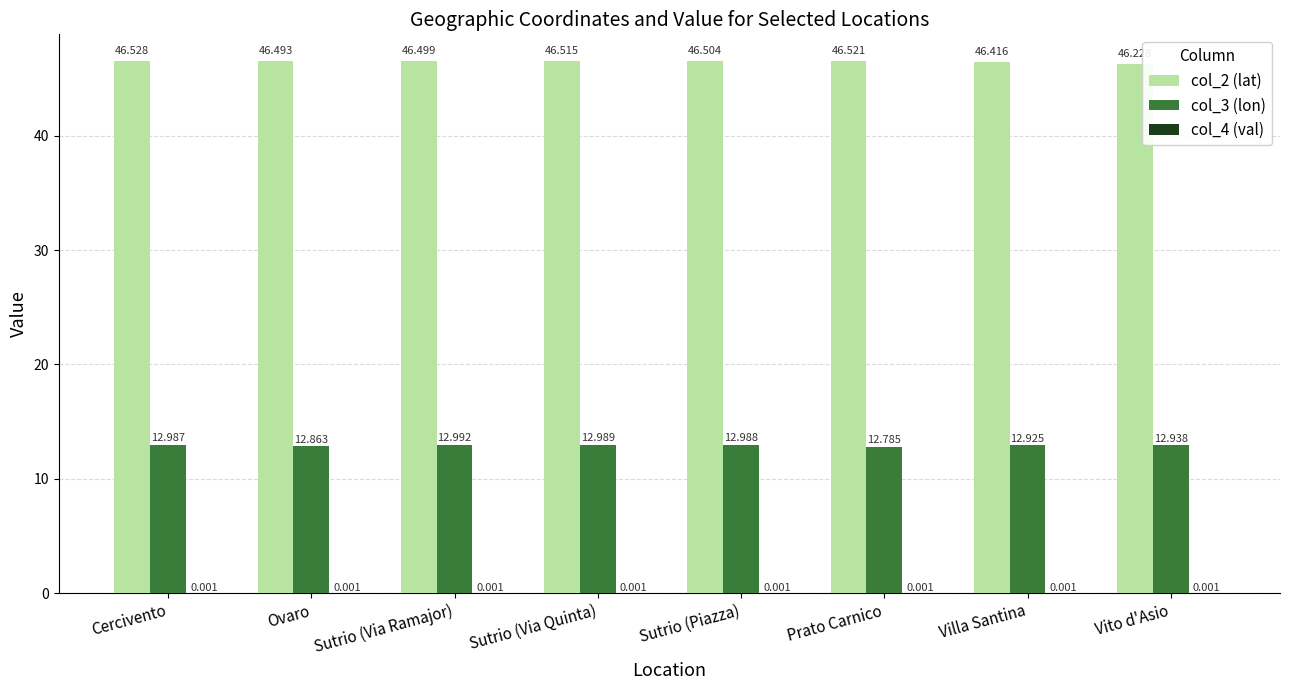

What is the label of the 7th bar from the left?

Villa Santina